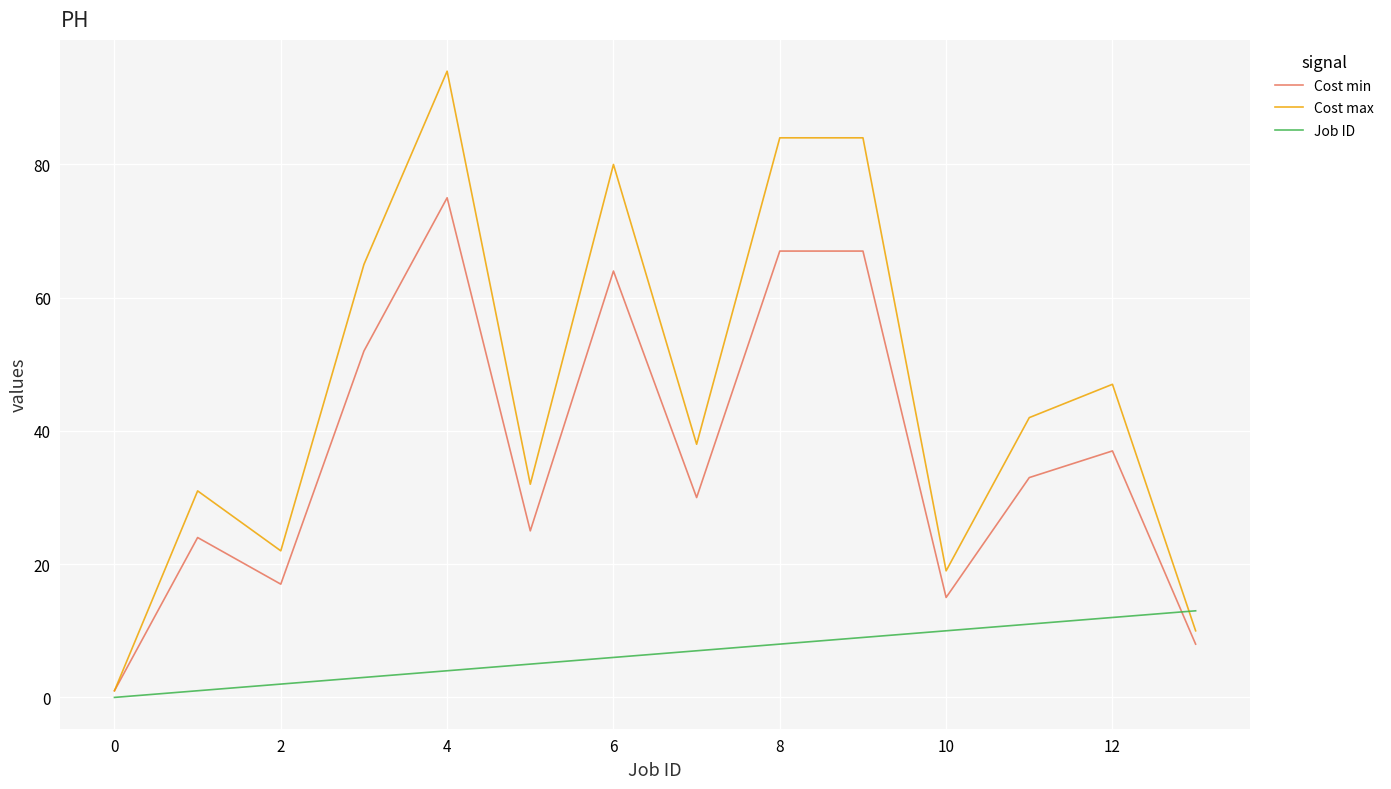

What is the greatest value displayed?

94